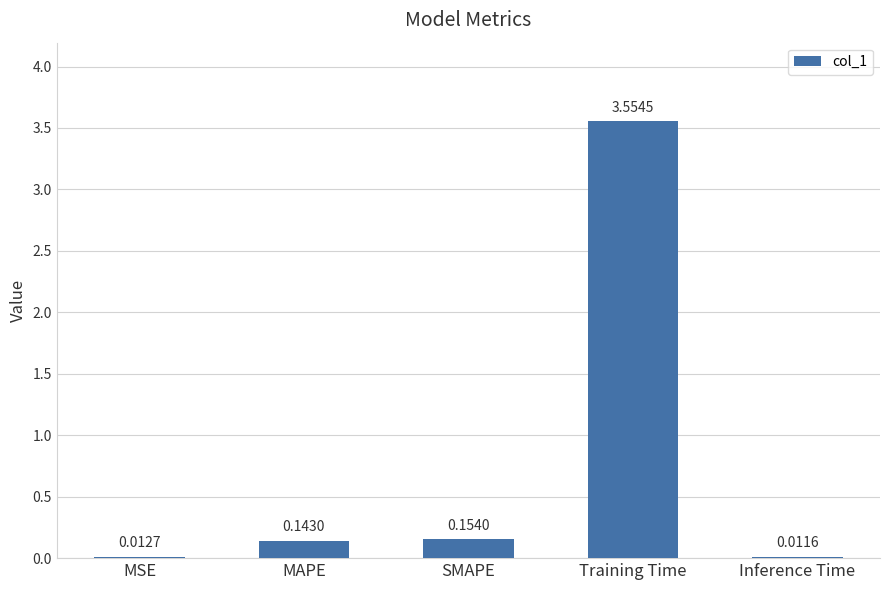

What is the sum of all values?

3.9